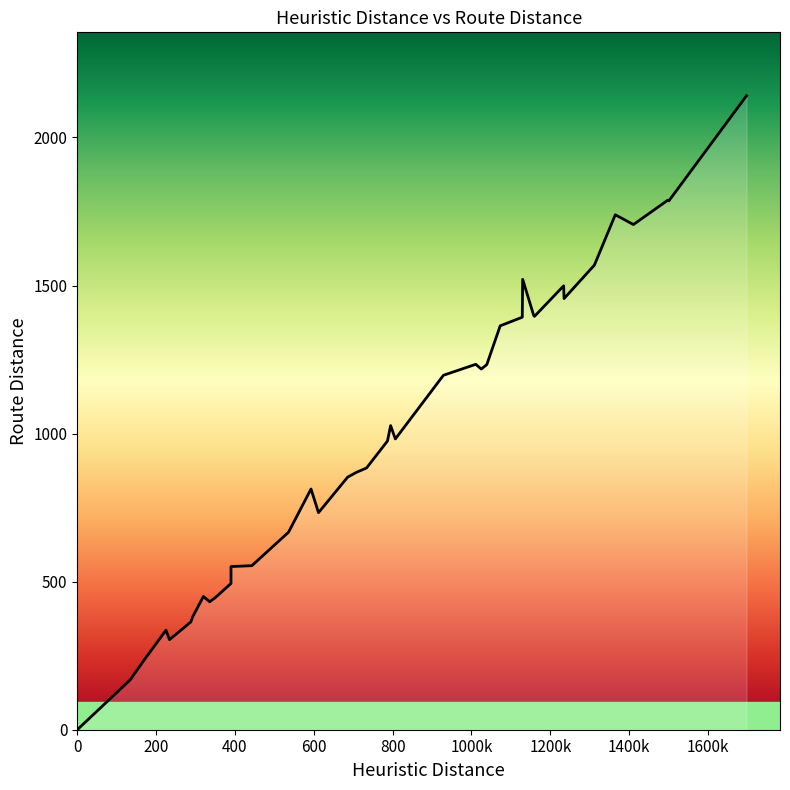

What is the change in value from 612 to 351?

-286